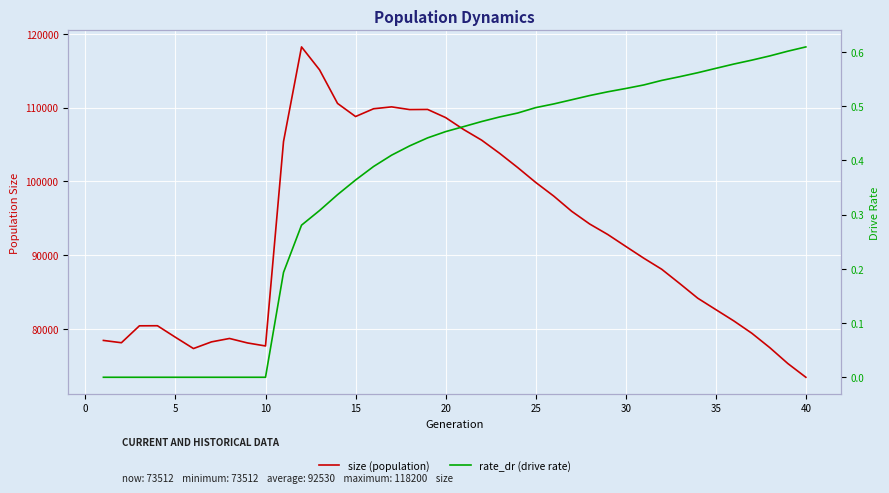

How many values in the size series exceed 91218?

19